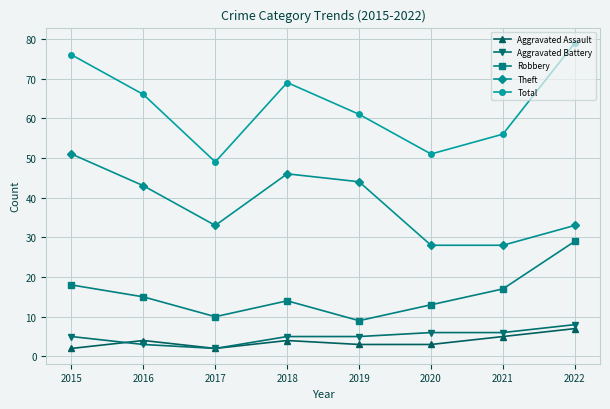

At 2020, list the series in order from largest to smallest.

Total, Theft, Robbery, Aggravated Battery, Aggravated Assault